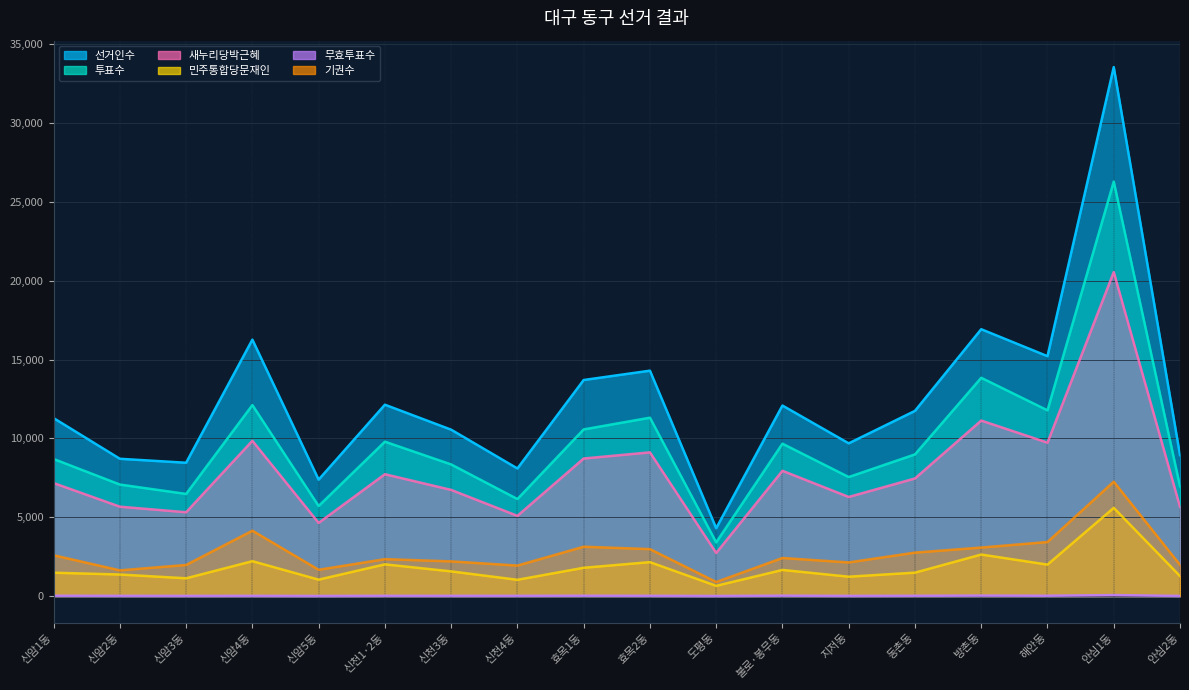

True or false: 새누리당박근혜 and 민주통합당문재인 cross at least once.

False